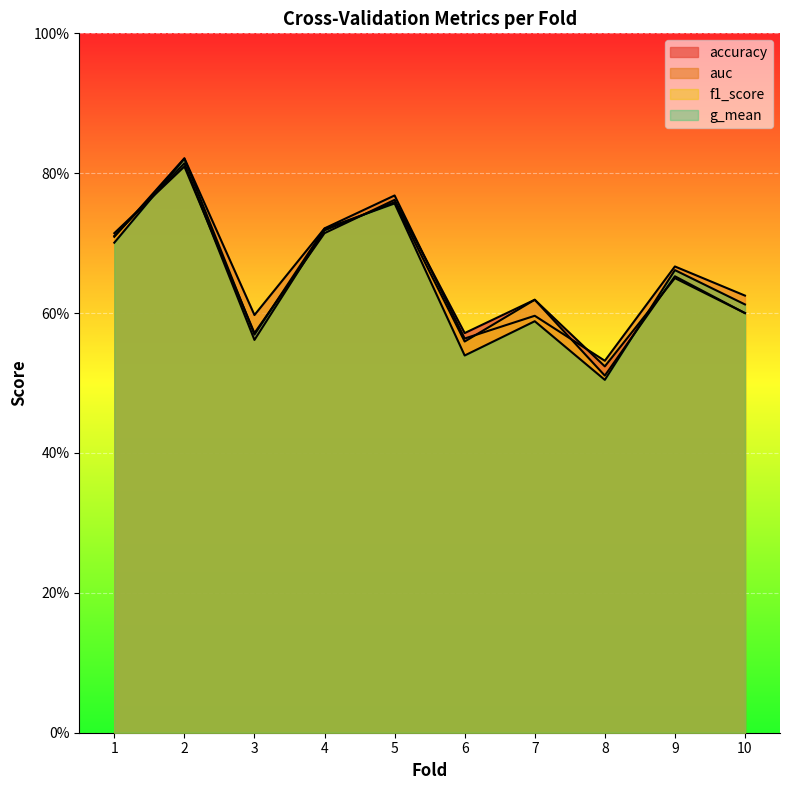

How many times do accuracy and f1_score cross each other?

5